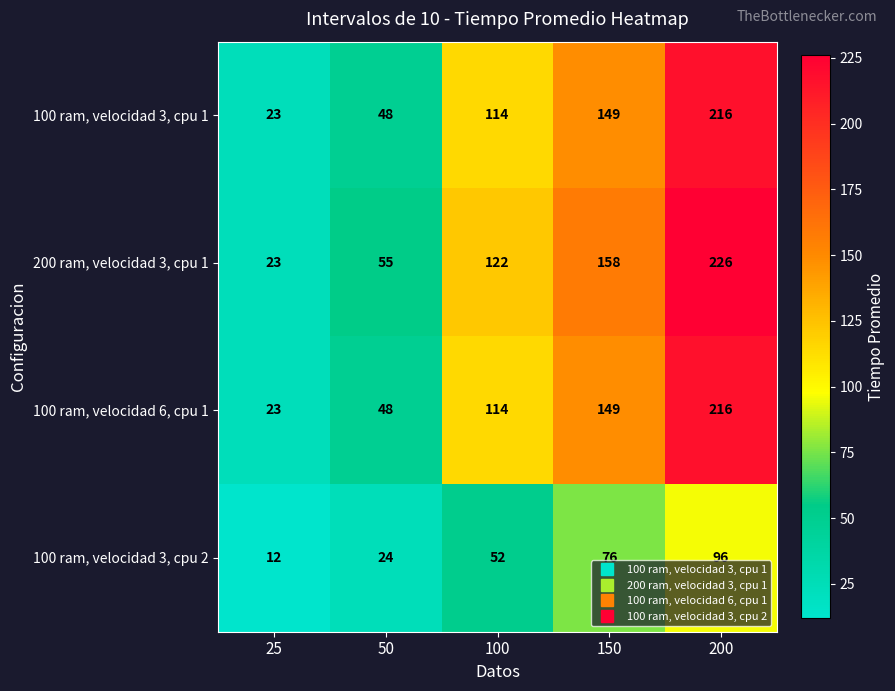

Count the 100 ram, velocidad 3, cpu 2 values in the range 24 to 76.

3